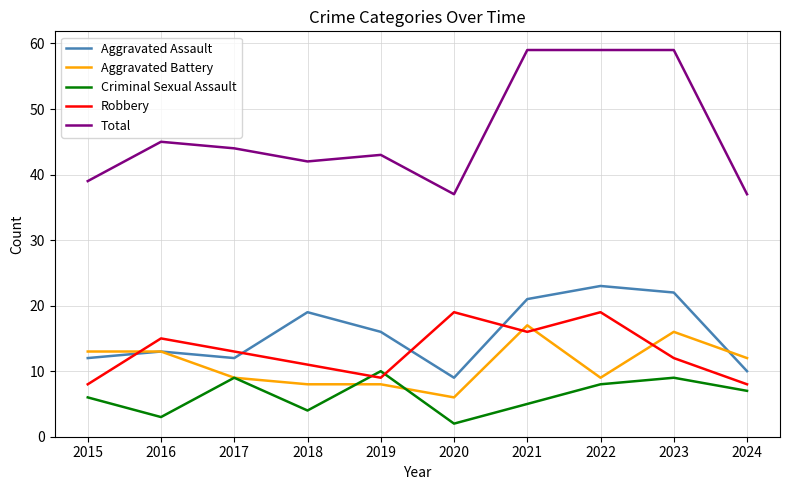

What is the sum of the Criminal Sexual Assault values at 2024 and 2017?

16